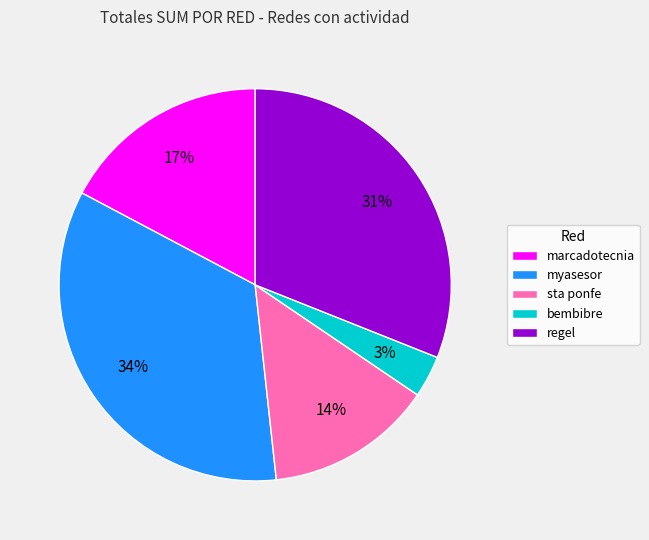

Count the number of slices in the pie.

5